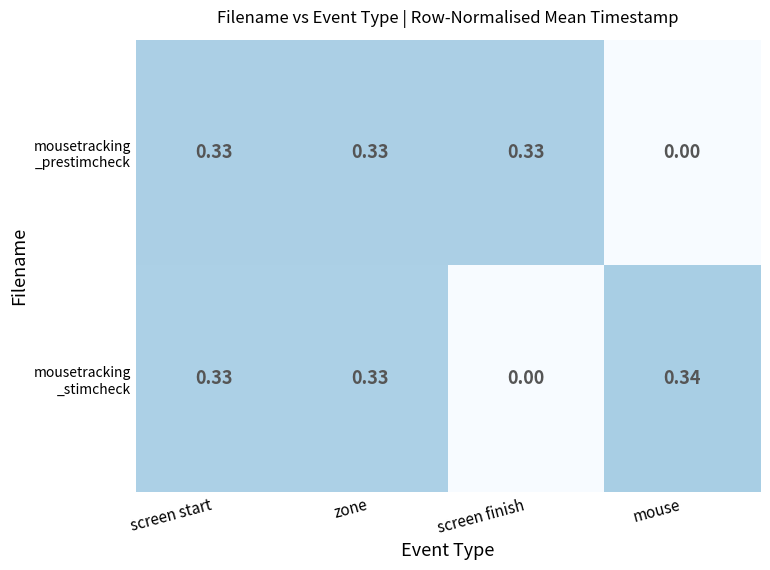

Which label corresponds to the largest value in the chart?

mouse